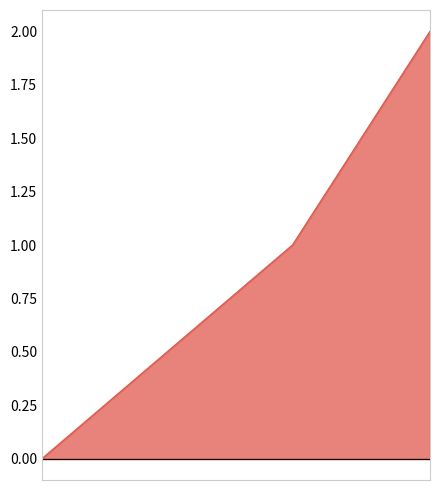

What is the sum of all values?

3